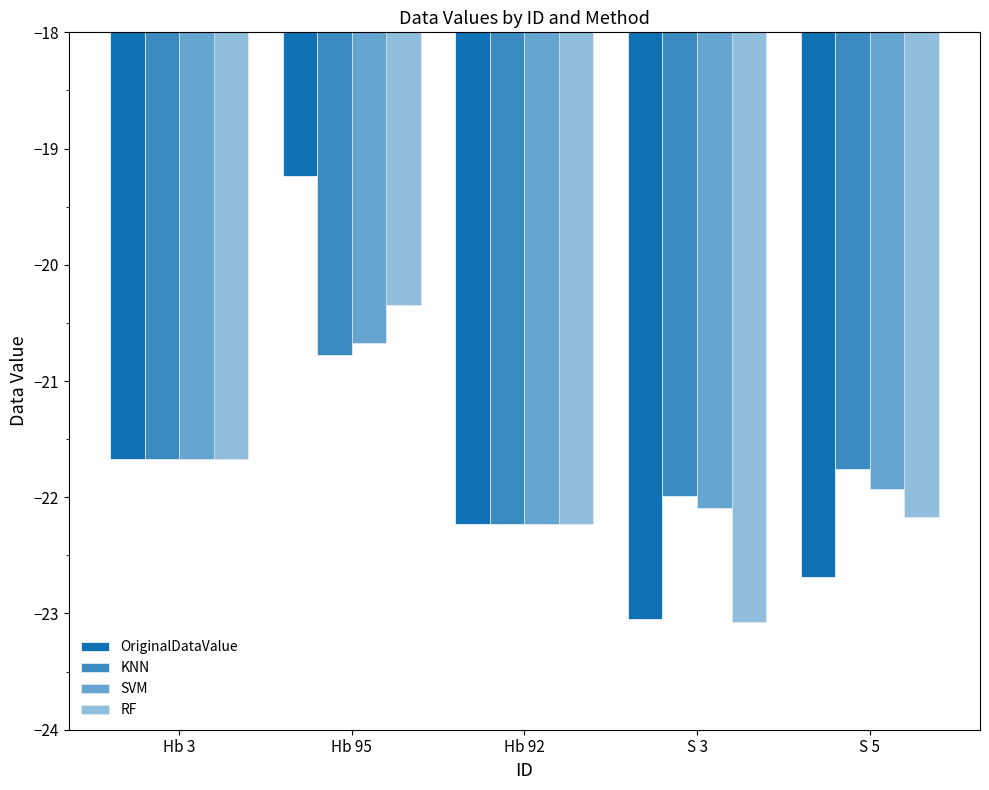

Which series has the largest total across all categories?

KNN